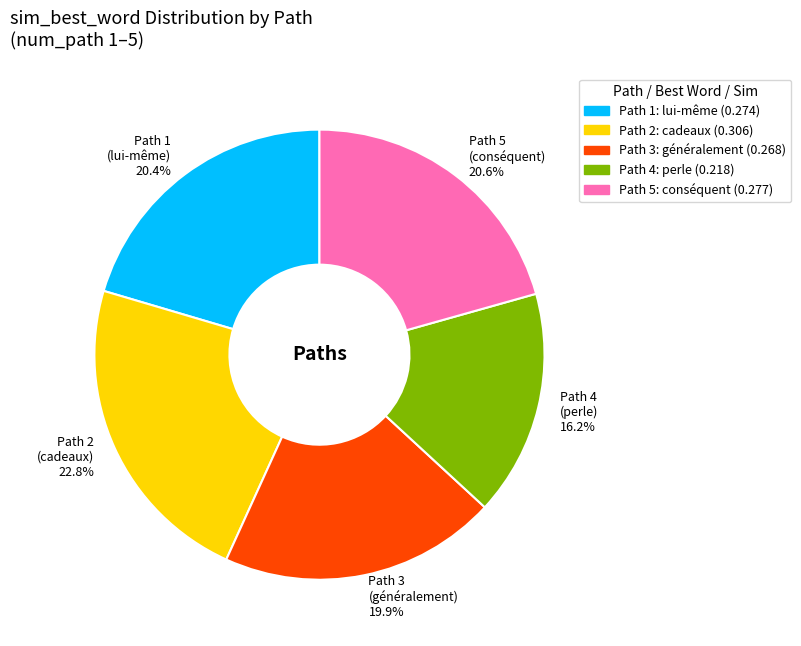

To the nearest percent, what percentage of the pie is Path 3?

20%